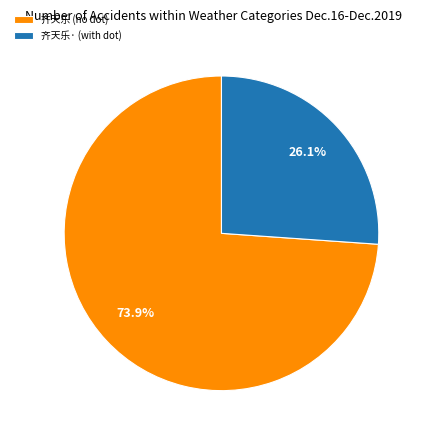

What percentage is NOT represented by 齐天乐· (with dot)?

73.9%